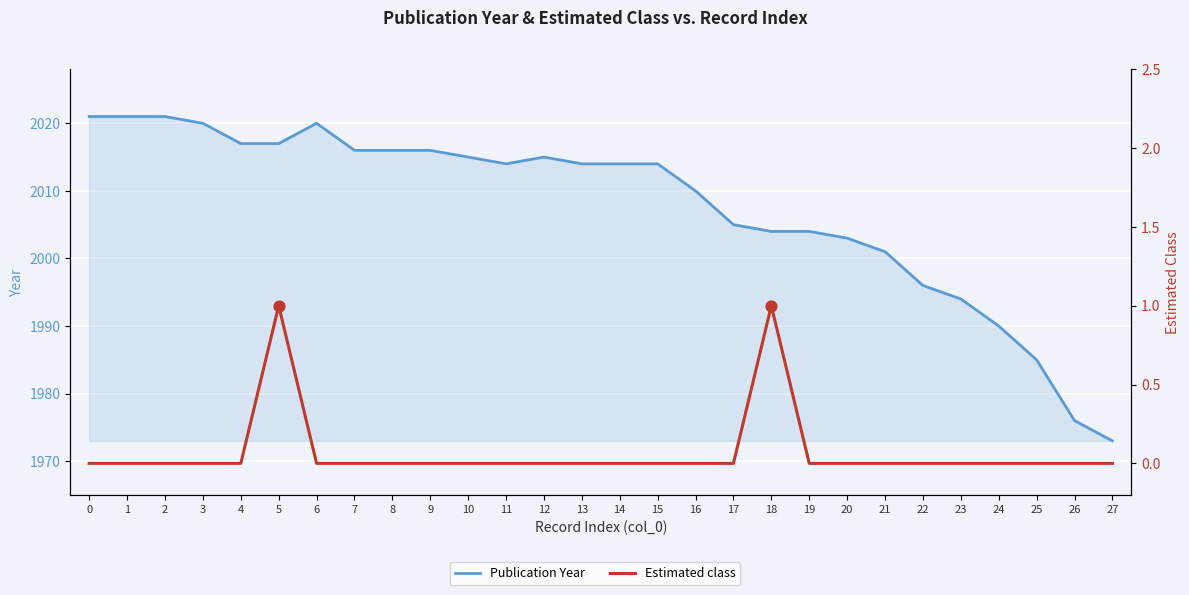

Which series has the largest Y range (max minus min)?

Publication Year